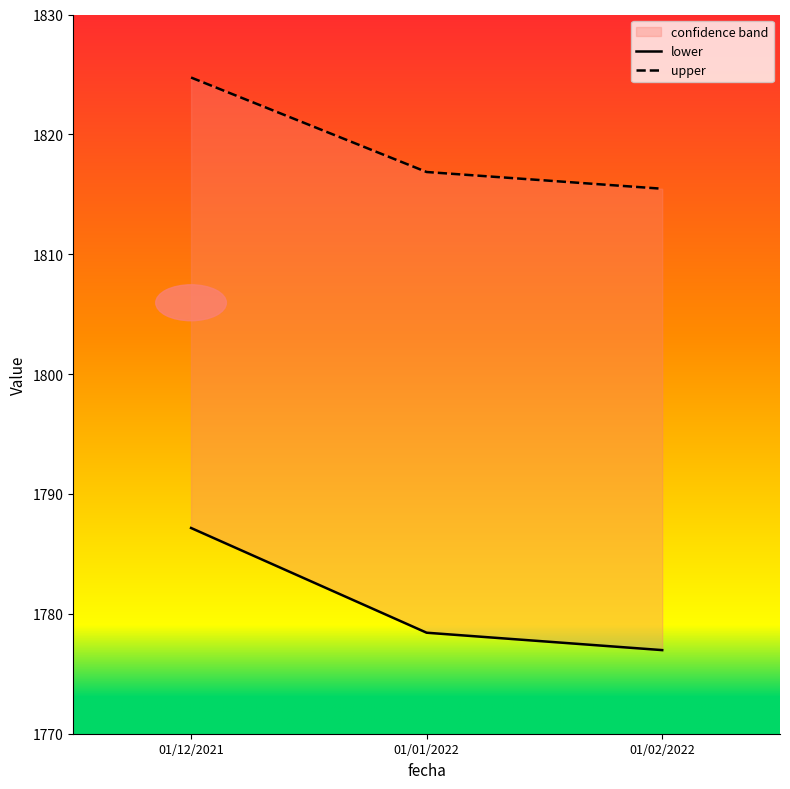

What is the difference between the second highest and minimum values in the lower series?

1.5